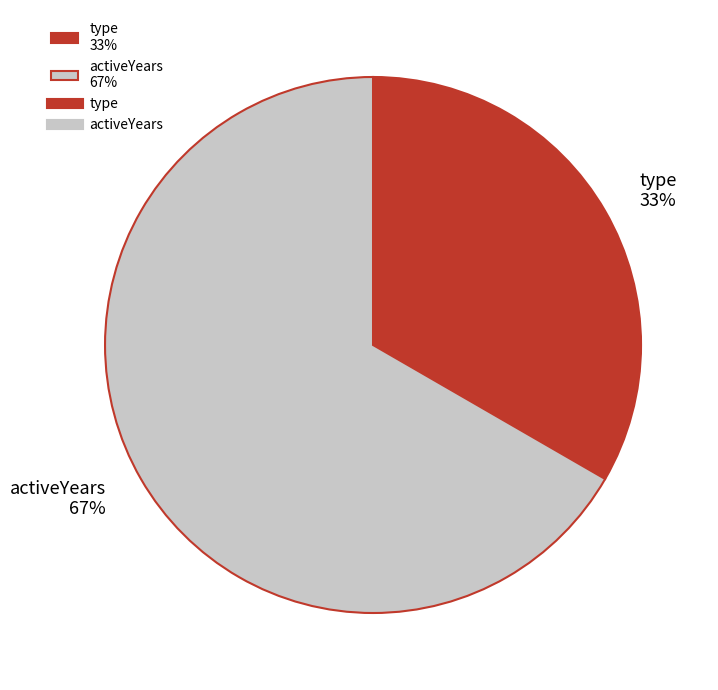

Approximately how many times larger is the value at type 33% compared to activeYears 67%?

0.5